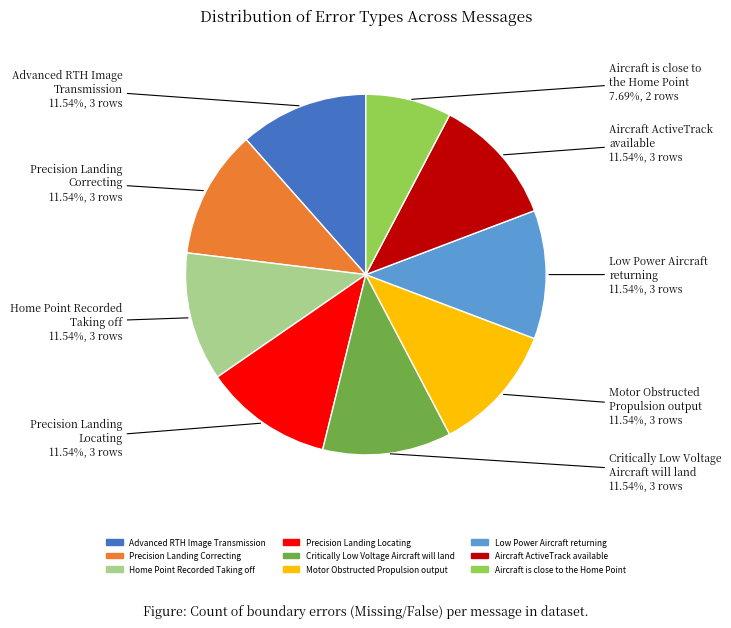

Does any single category account for the majority?

No